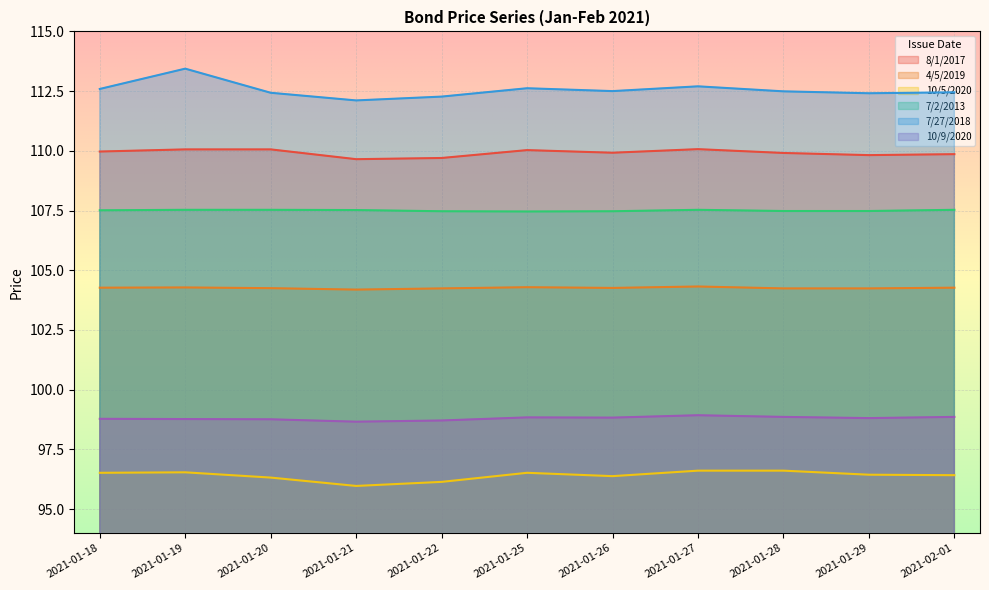

How many interior local valleys does the 7/27/2018 series have?

3